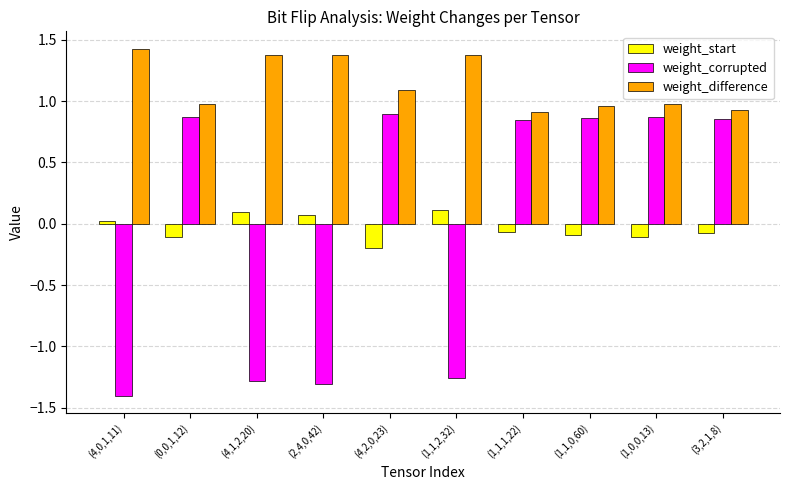

What is the label of the 8th bar from the right?

(4,1,2,20)